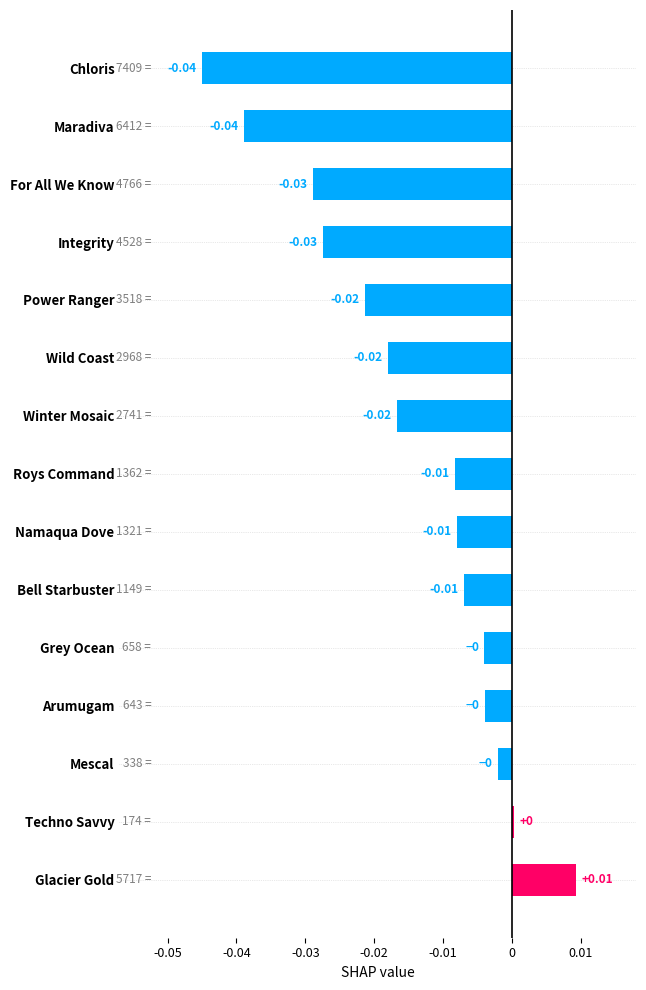

Which label corresponds to the largest value in the chart?

Glacier Gold